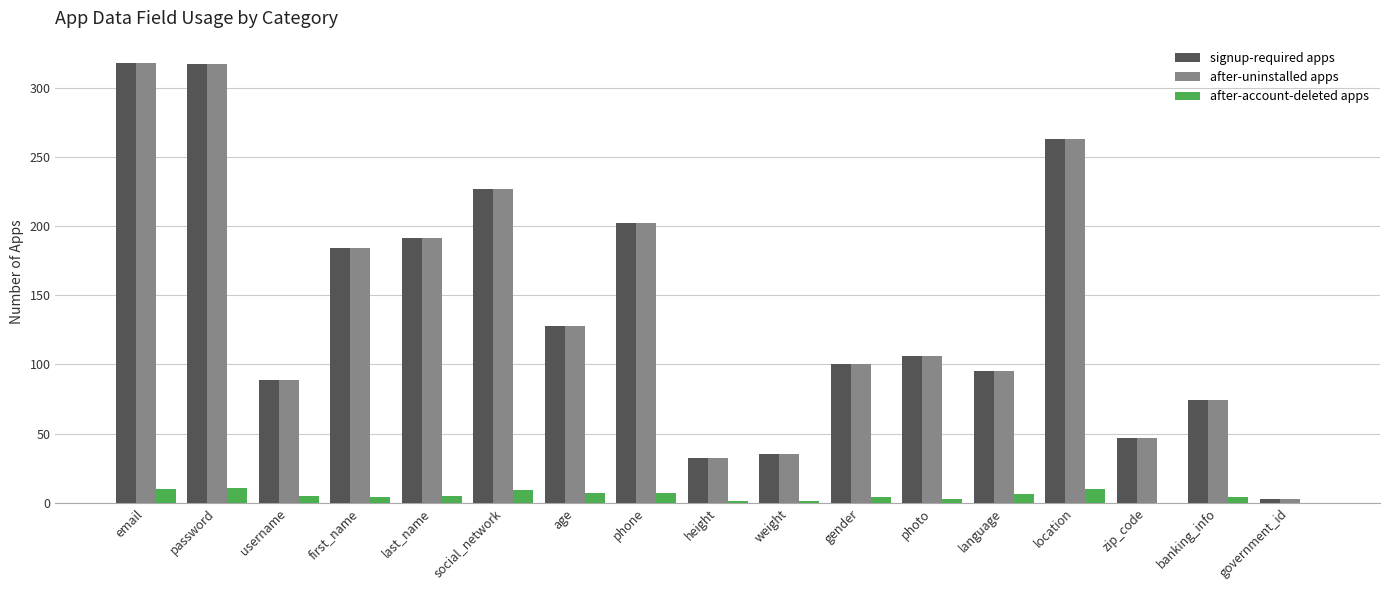

What is the maximum value shown in the chart?

318